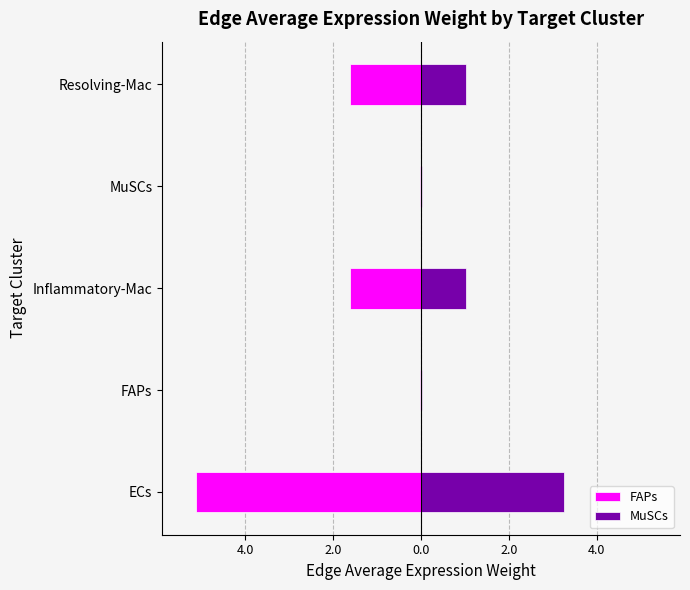

What is the difference between the second highest and second lowest values in the MuSCs series?

1.0